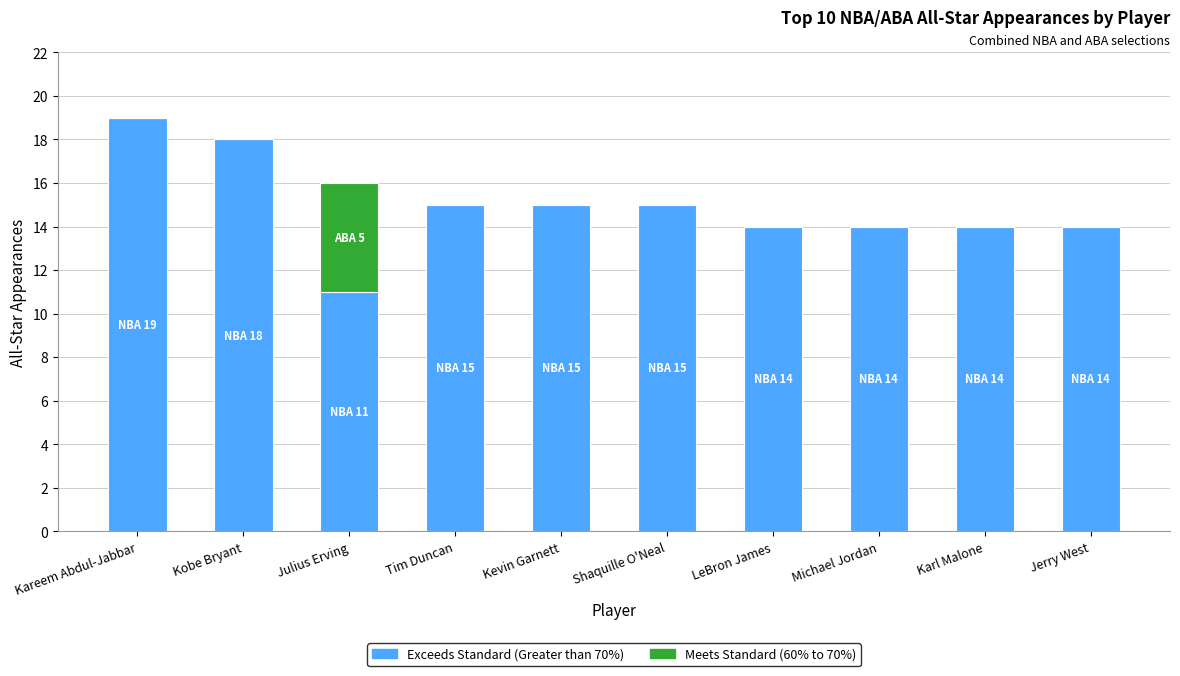

Which category has the highest value in the Exceeds Standard (Greater than 70%) series?

Kareem Abdul-Jabbar